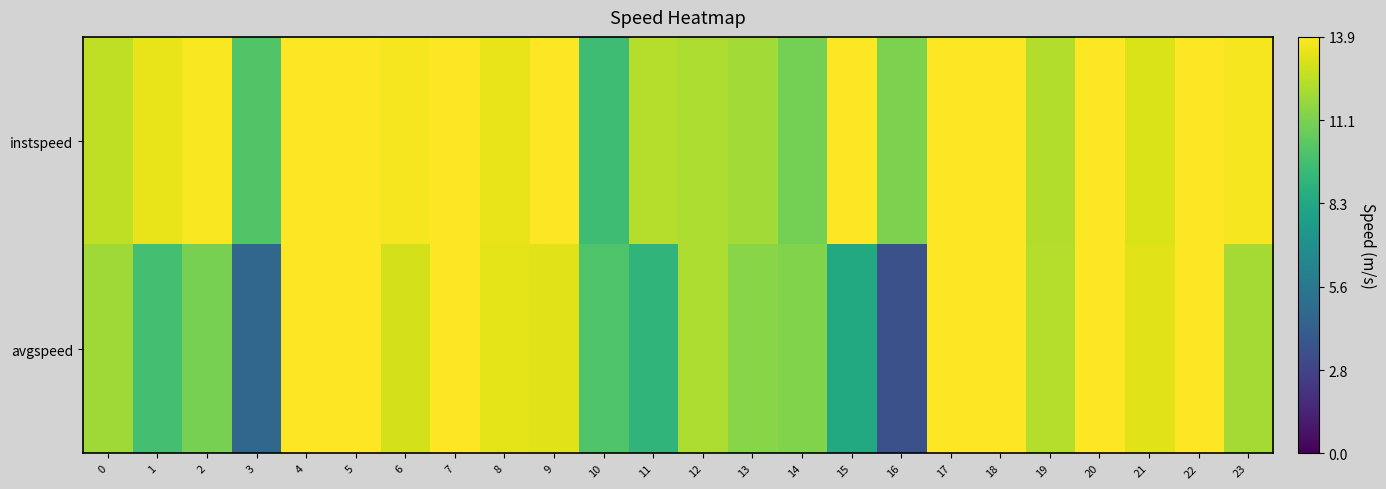

What is the spread (max minus min) of values at 11?

3.3